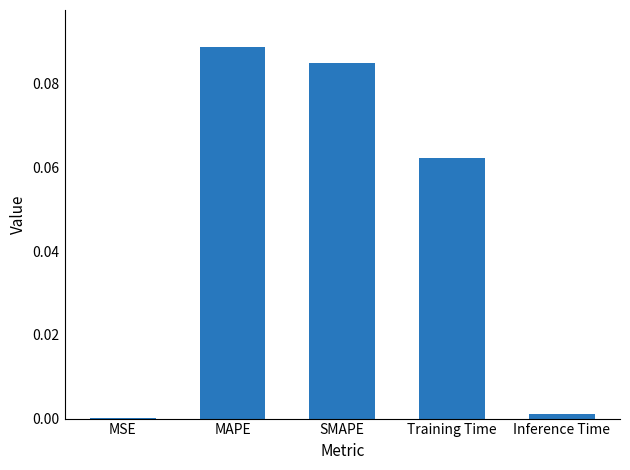

Which label corresponds to the largest value in the chart?

MAPE